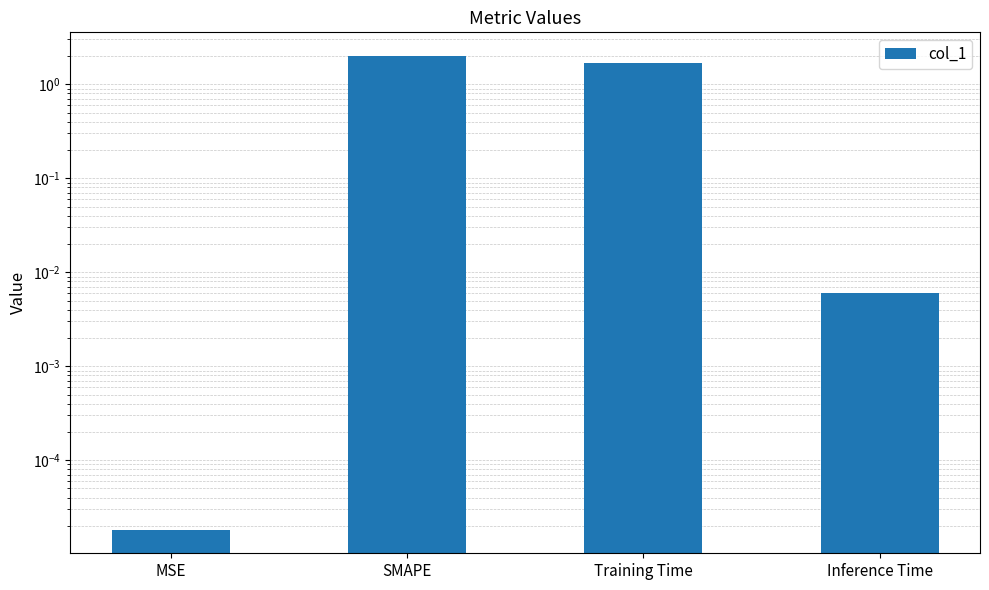

How many series are shown in this chart?

1